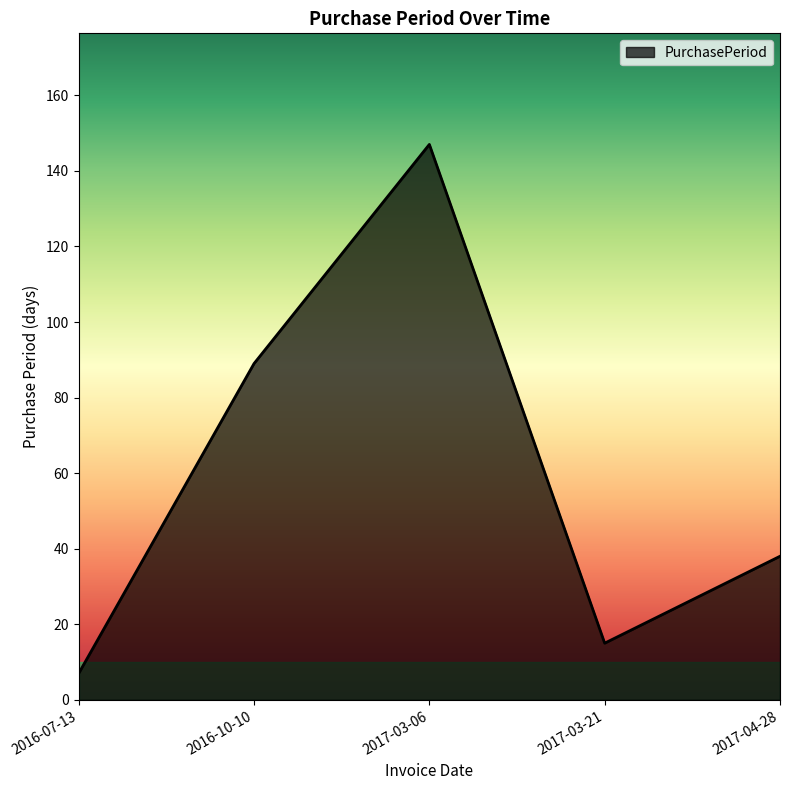

Reading right to left, list all the values displayed in this chart.

38	15	147	89	7